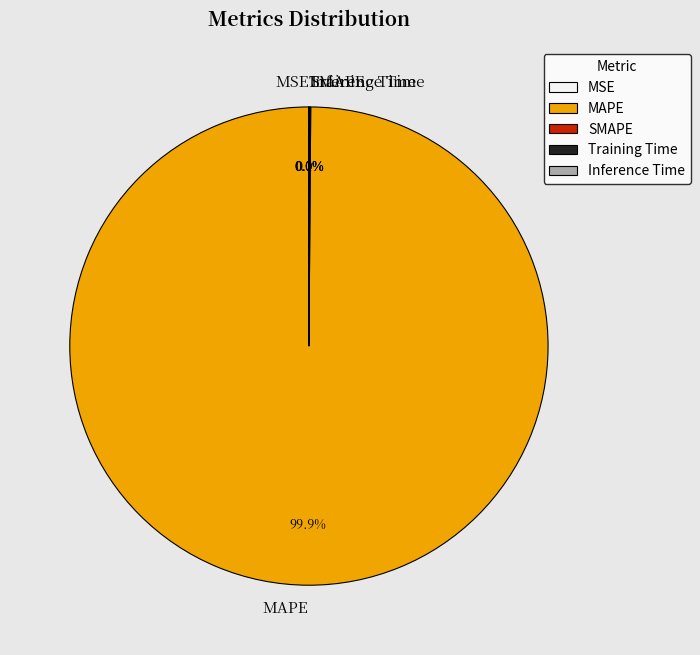

To the nearest percent, what is the difference between the largest and smallest slice percentages?

100%